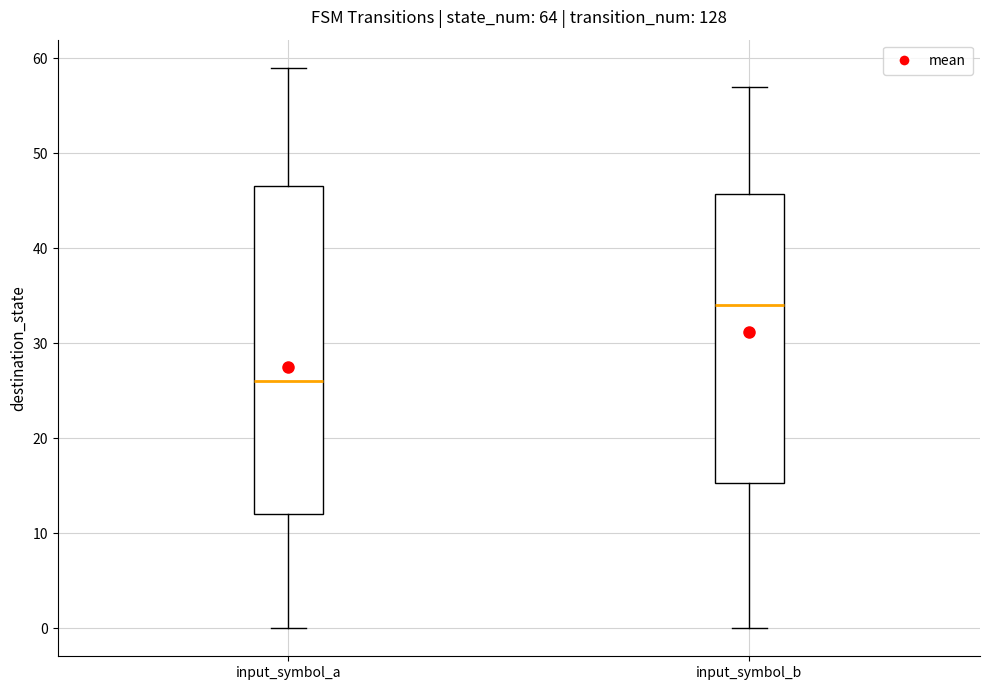

Where is the lower edge of the box for input_symbol_a on the y-axis? The values are not printed on the chart, so give them approximately, as read against the axis.

12